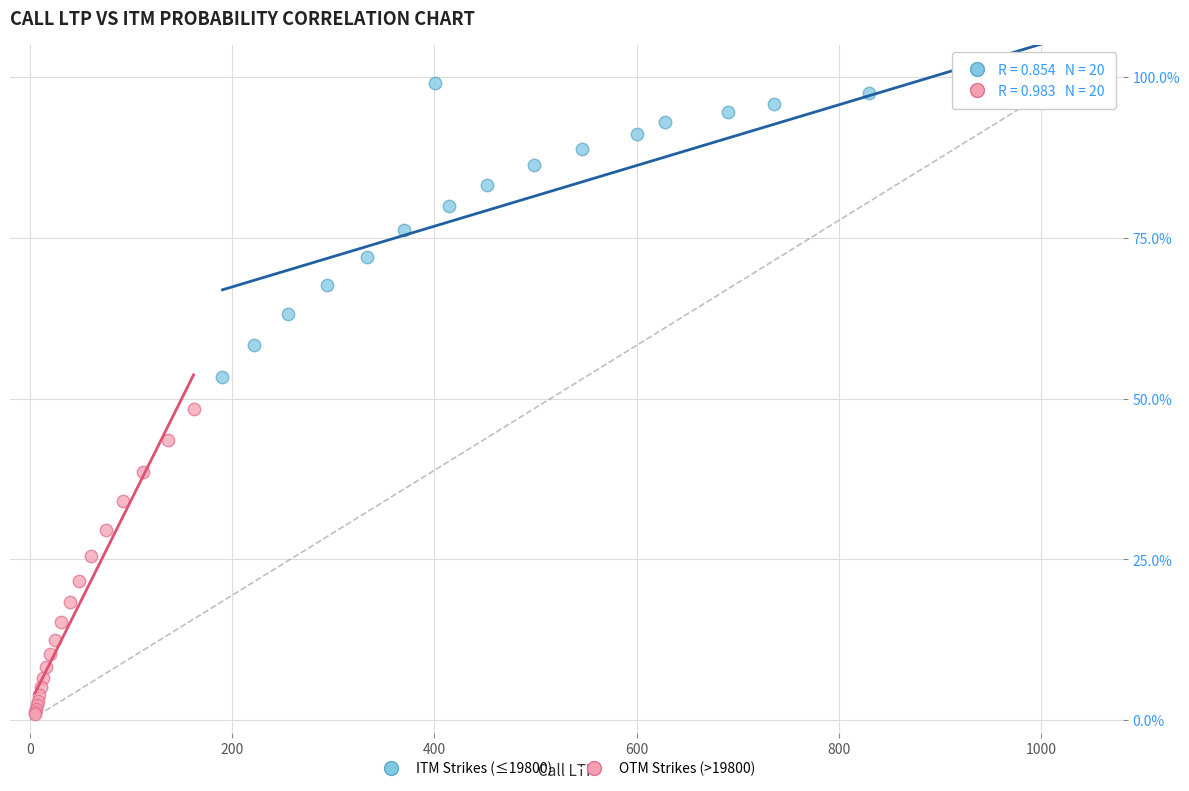

Which series contains the lowest Y value?

OTM Strikes (>19800)